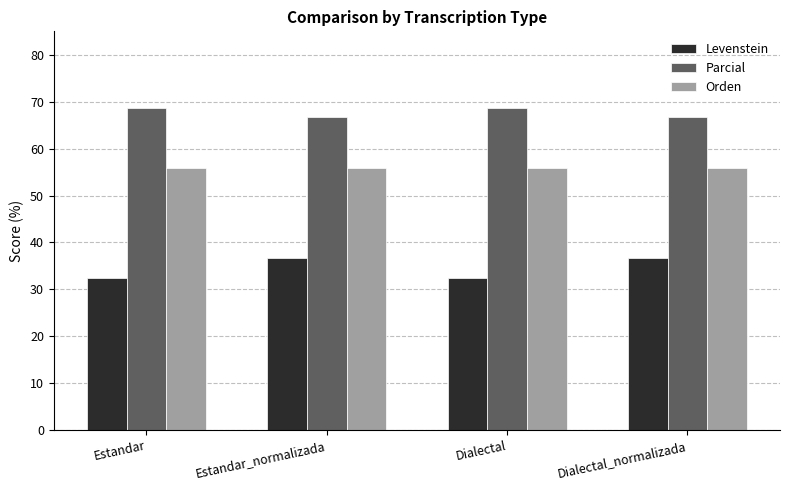

What is the difference between the maximum and second lowest values in the Parcial series?

2.1